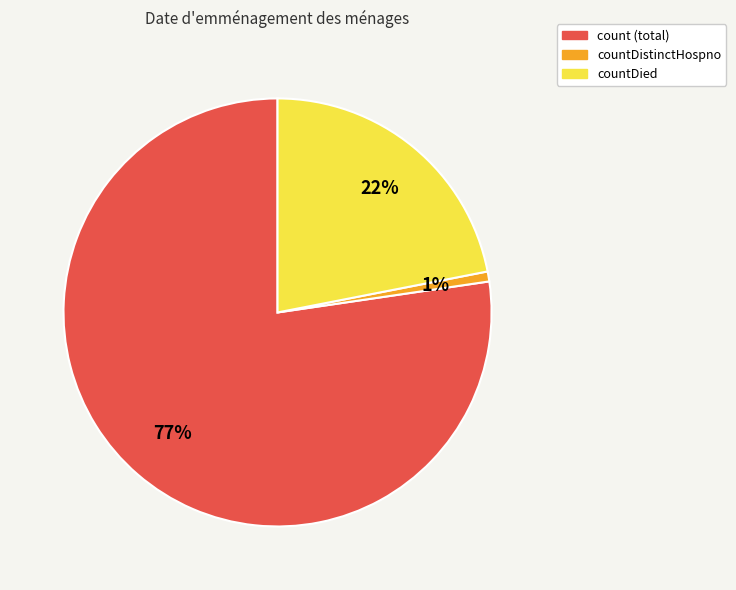

Is there any slice that represents more than half of the pie?

Yes